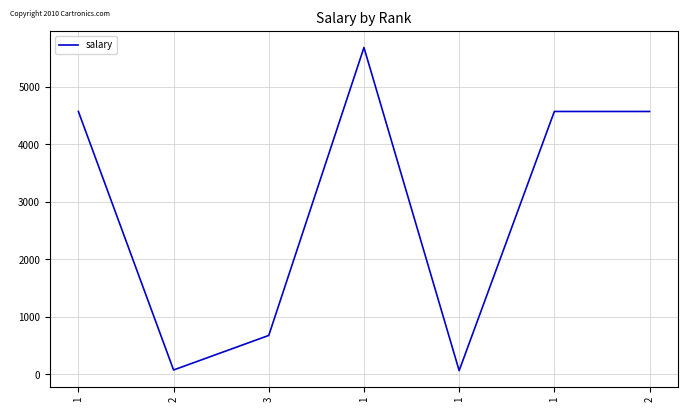

True or false: there are more than 2 points higher than both neighbors.

False